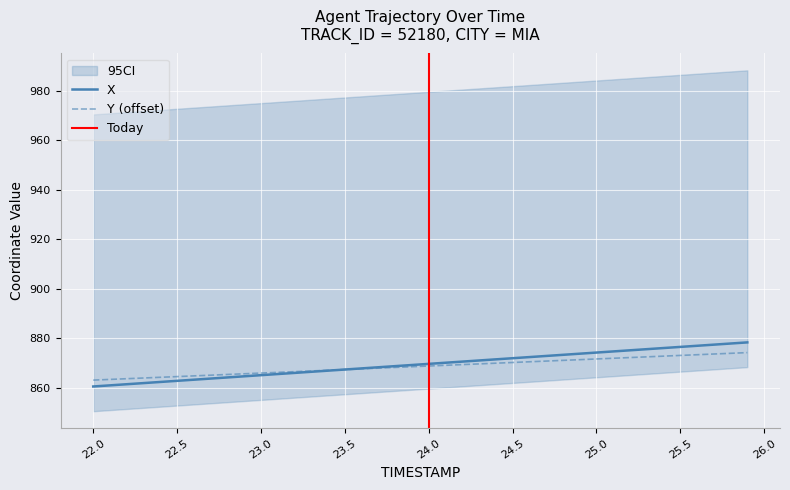

What is the difference between the maximum and minimum values in the X series?

17.8